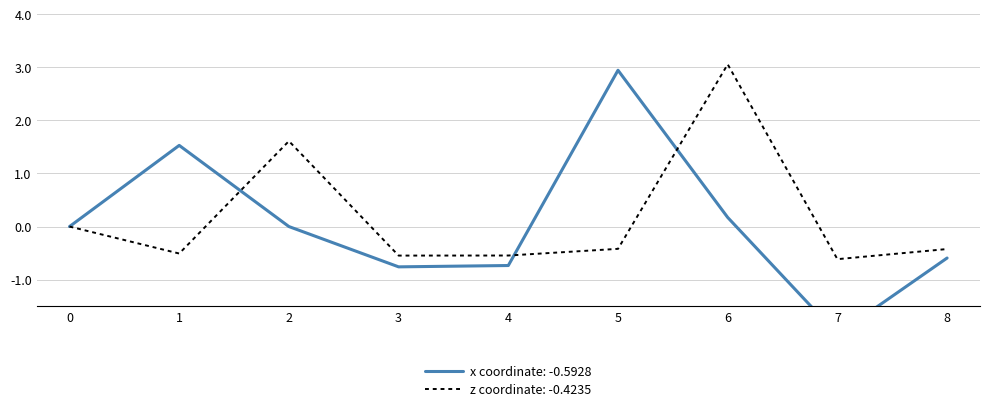

What is the value of the z coordinate point at the 7th from the left?

3.1